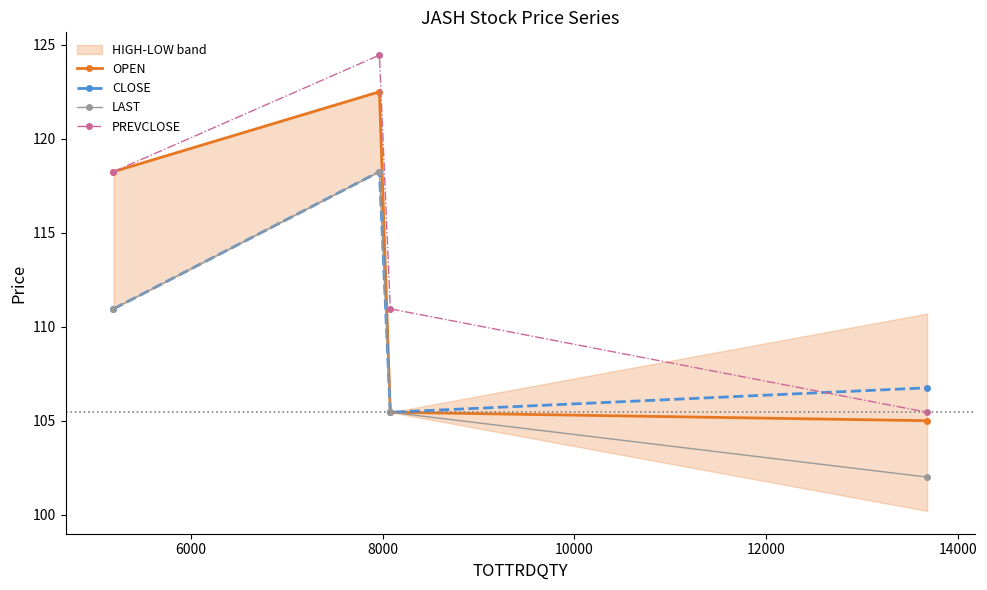

What is the value of the CLOSE point at the 3rd from the left?

105.5